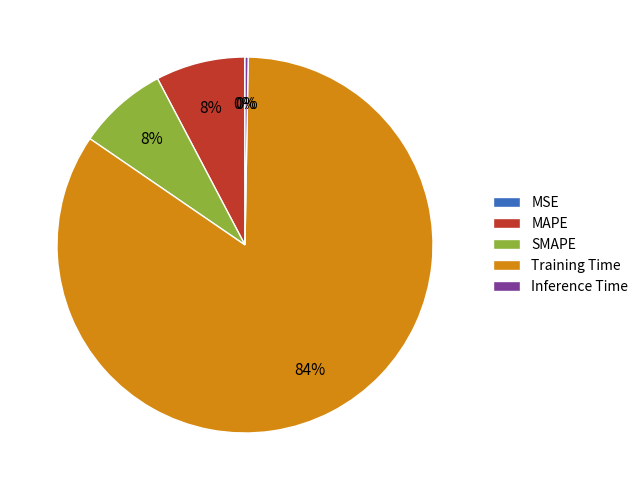

Which slice is the largest?

Training Time